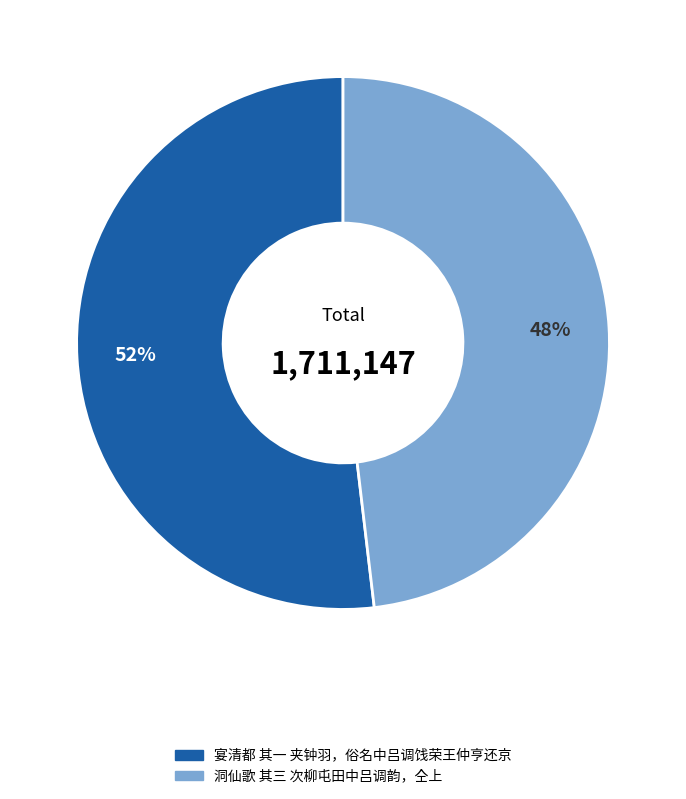

Combined, do 洞仙歌 其三 次柳屯田中吕调韵，仝上 and 宴清都 其一 夹钟羽，俗名中吕调饯荣王仲亨还京 account for over 50%?

Yes